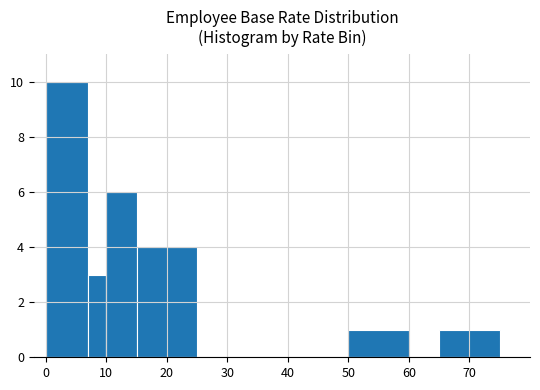

What is the maximum value shown in the chart?

10